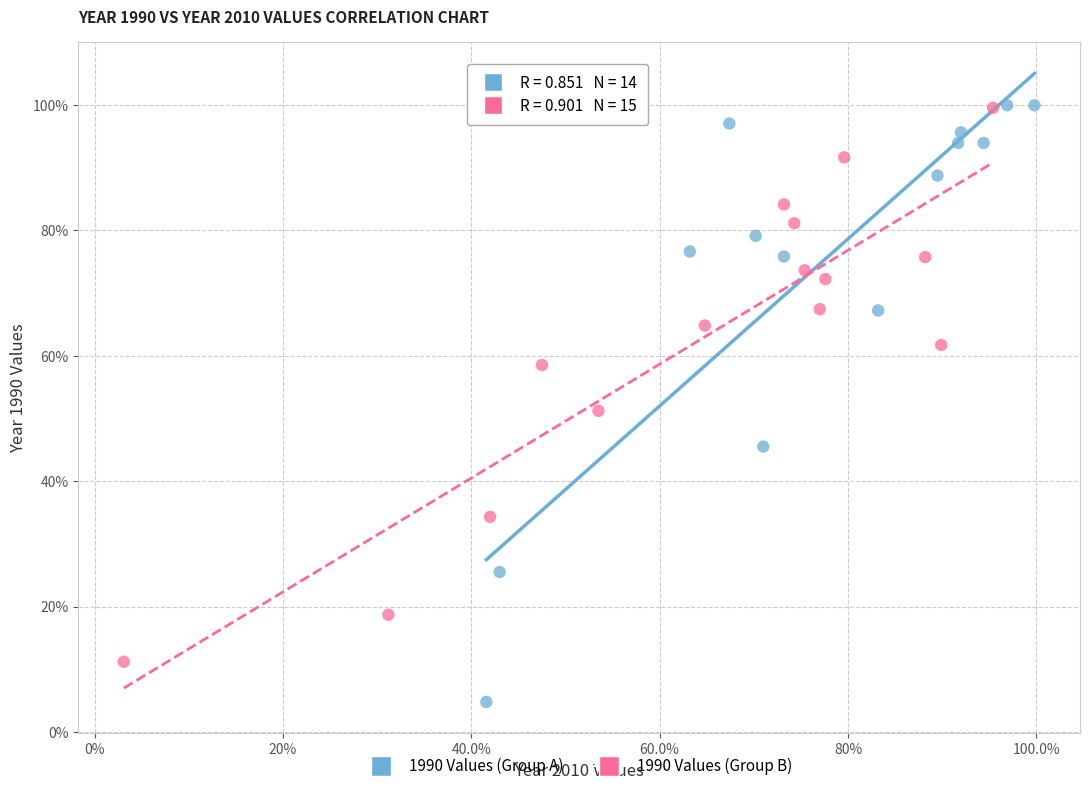

What are all the series names shown in the legend?

1990 Values (Group A), 1990 Values (Group B)